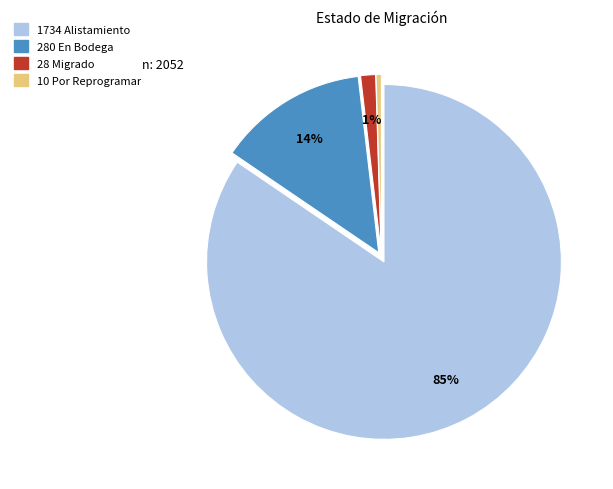

Does any single category account for the majority?

Yes